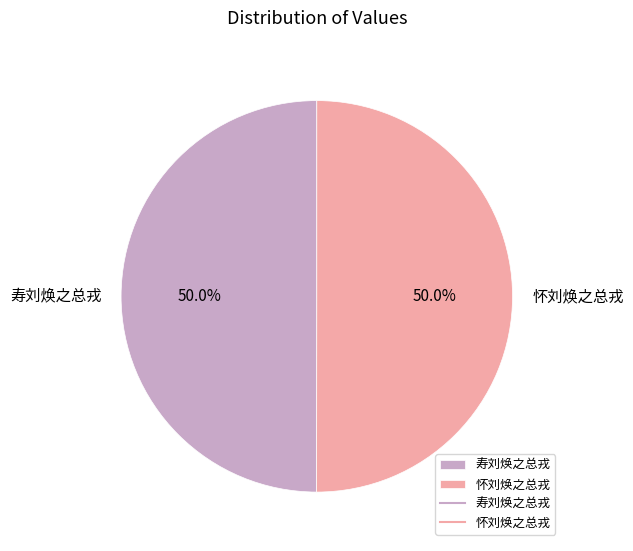

What percentage do 怀刘焕之总戎 and 寿刘焕之总戎 together represent?

100.0%